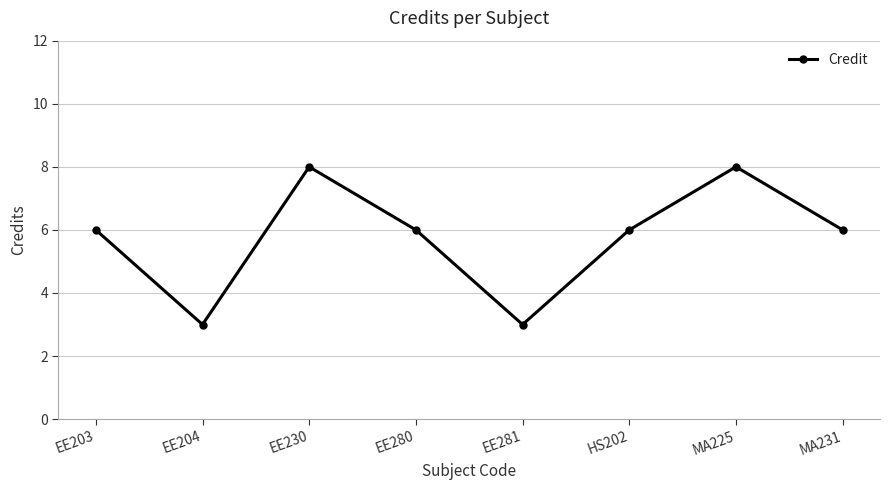

What is the difference between the second highest and minimum values?

5